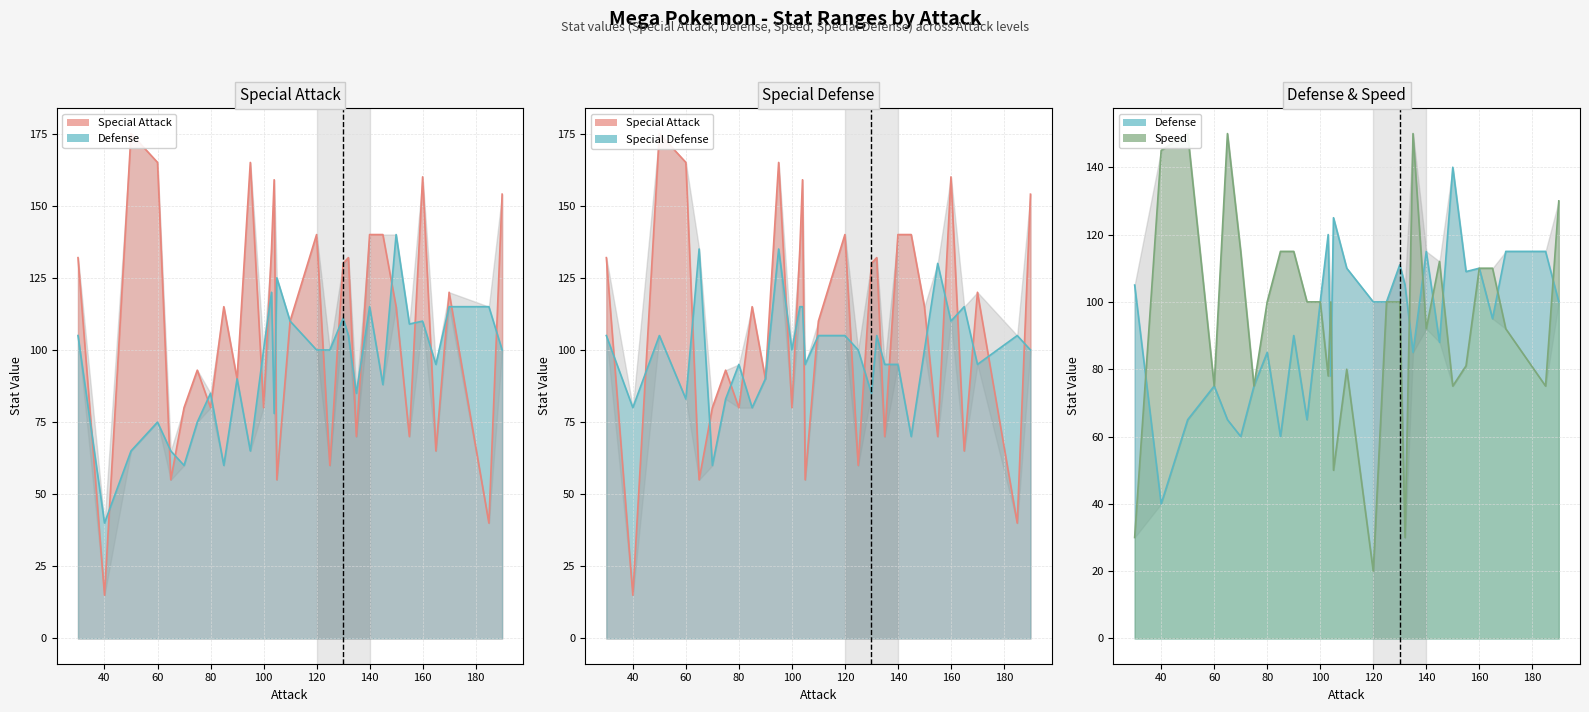

Where is Defense nearest to the value 90?

90